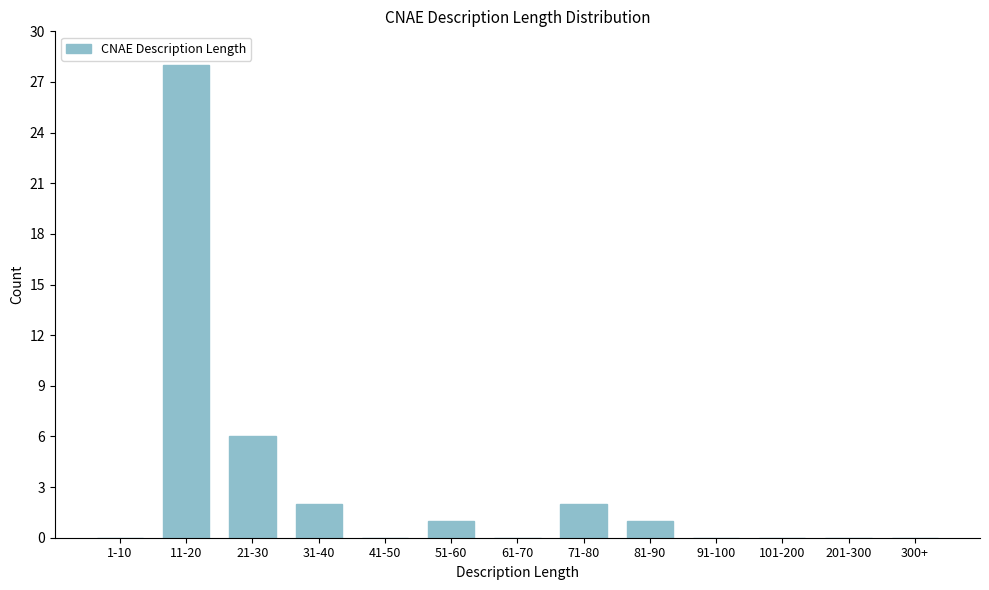

Reading right to left, what are all the values shown in this chart?

300+=0	201-300=0	101-200=0	91-100=0	81-90=1	71-80=2	61-70=0	51-60=1	41-50=0	31-40=2	21-30=6	11-20=28	1-10=0